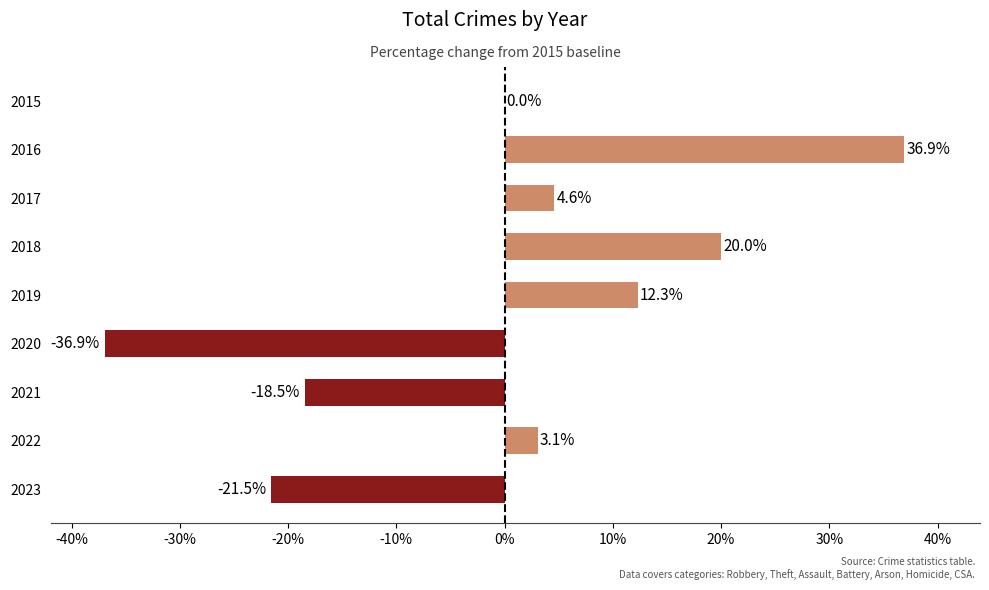

Count the number of data series in this chart.

1